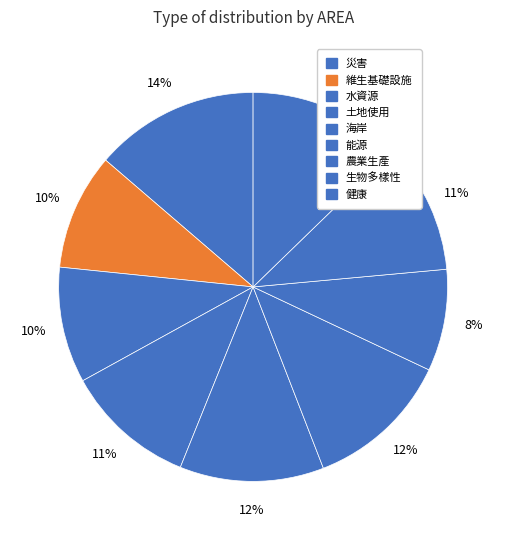

How many segments does this pie chart have?

9